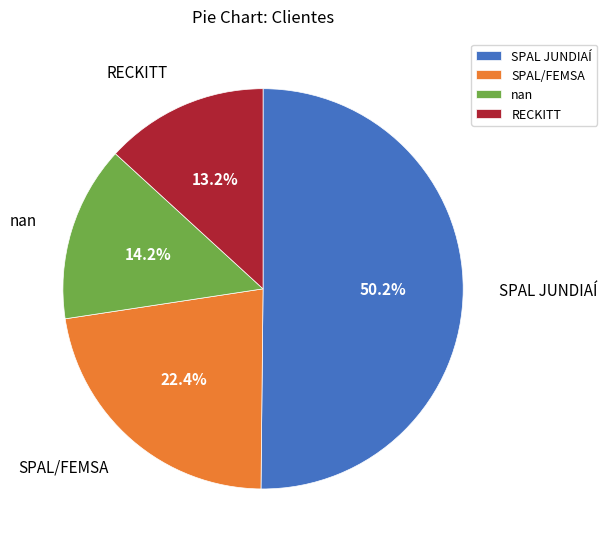

Which slice is the largest?

SPAL JUNDIAÍ